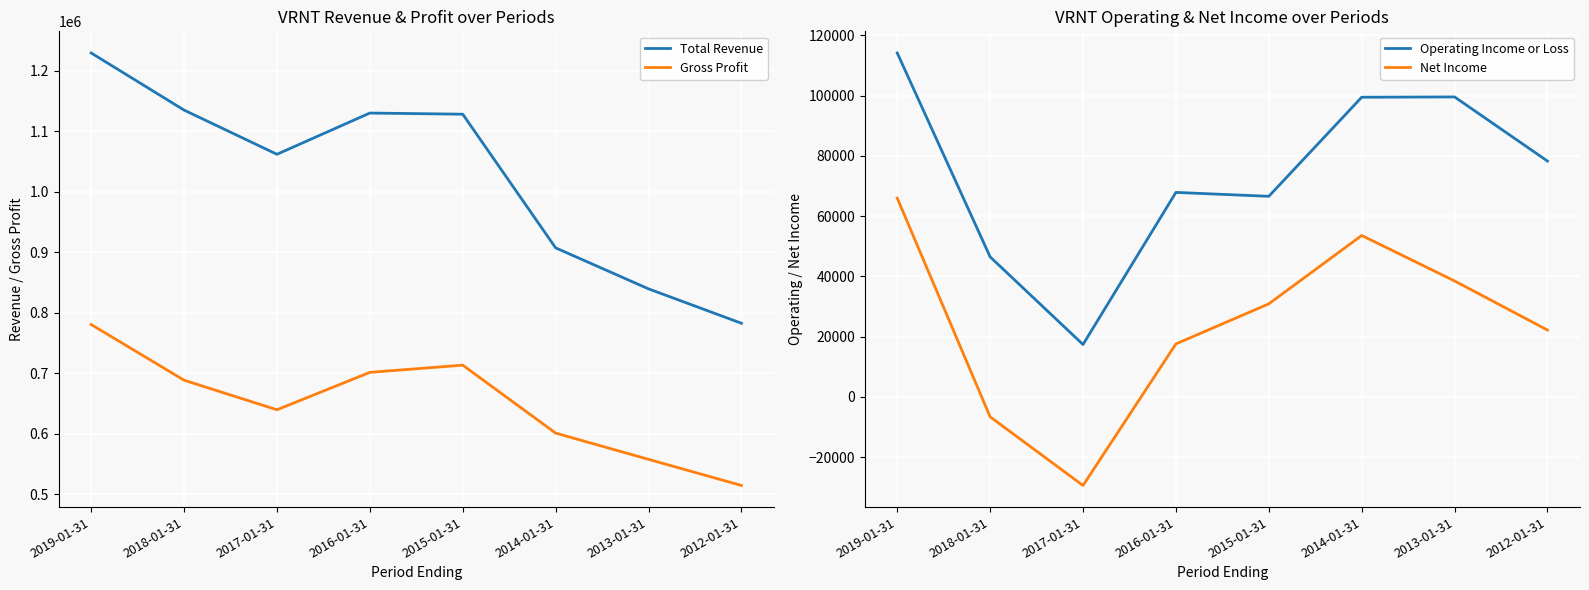

What is the difference between the second highest and minimum values in the Gross Profit series?

199000